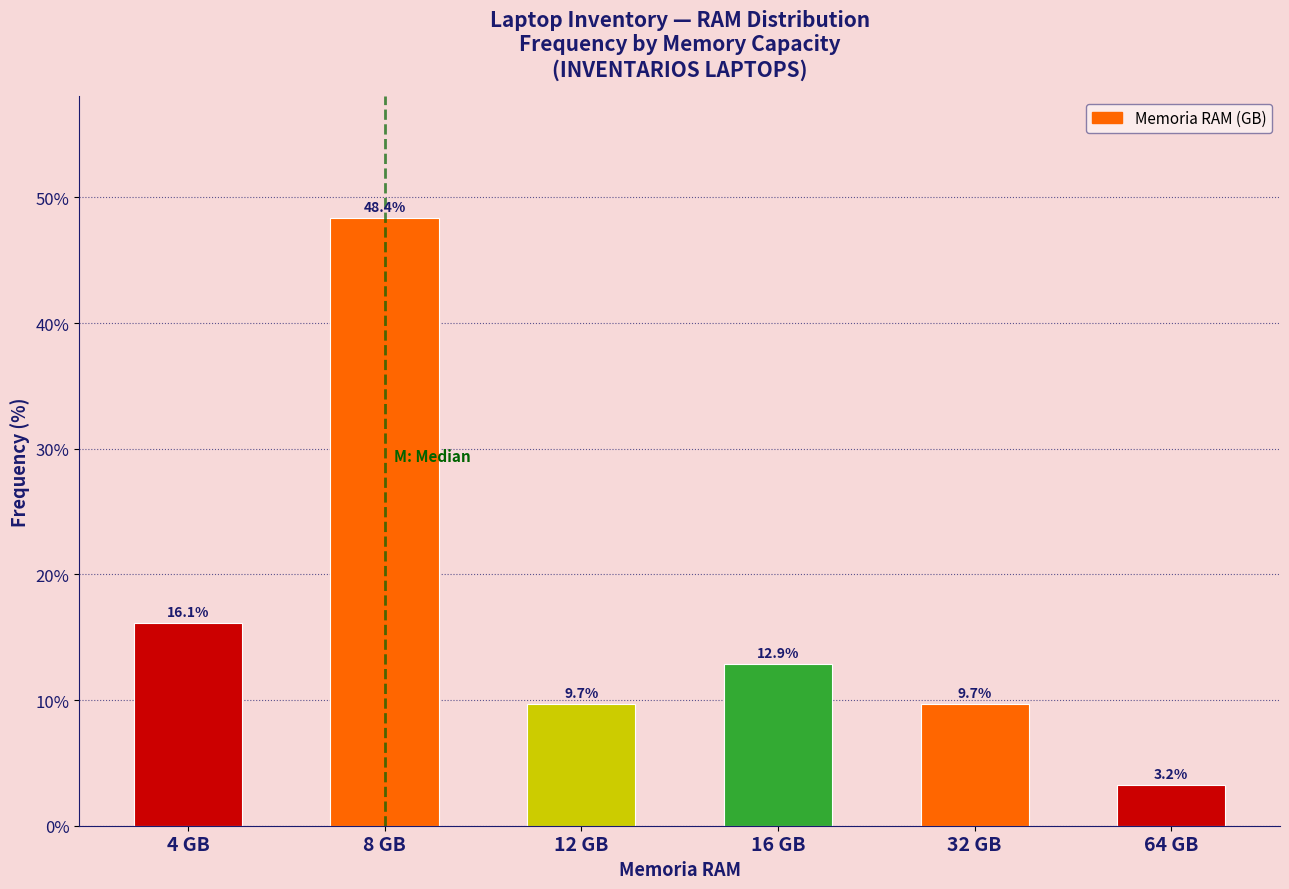

Reading left to right, list all the values displayed in this chart.

4 GB=16.1	8 GB=48.4	12 GB=9.7	16 GB=12.9	32 GB=9.7	64 GB=3.2